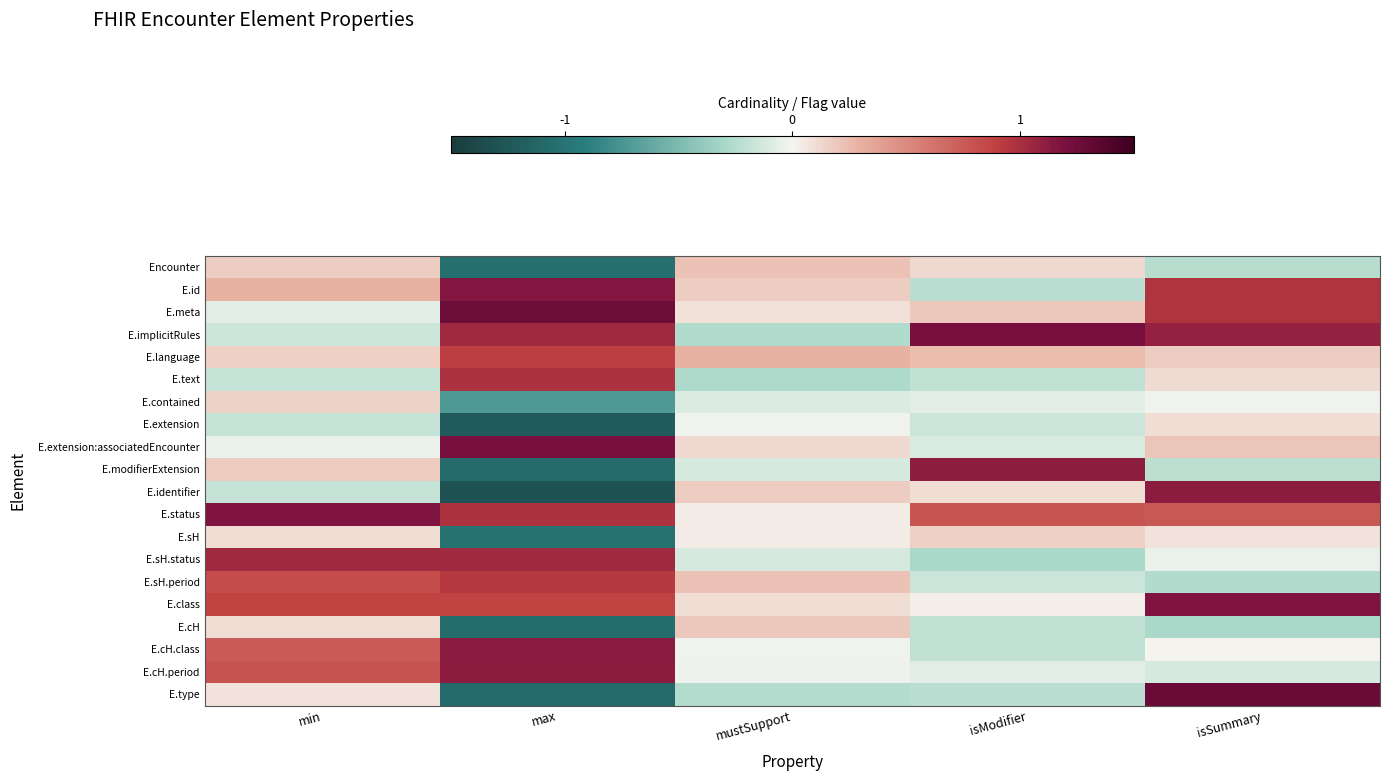

At which category is the sum across all series the highest?

isSummary